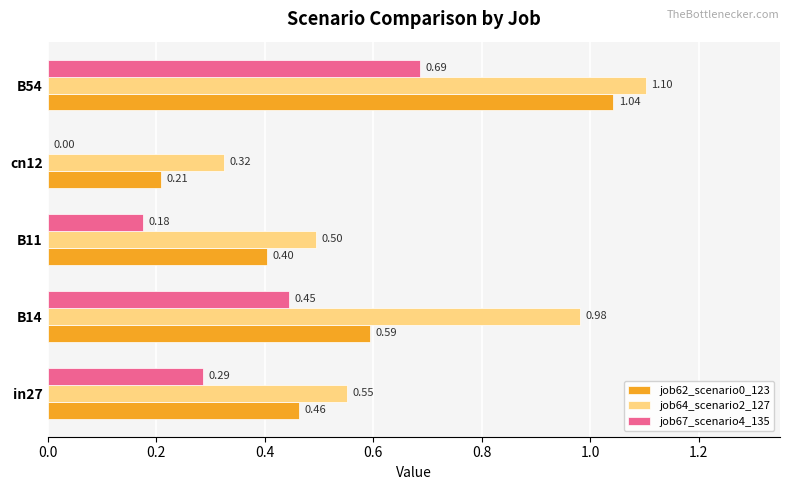

What is the sum of all job67_scenario4_135 values?

1.6